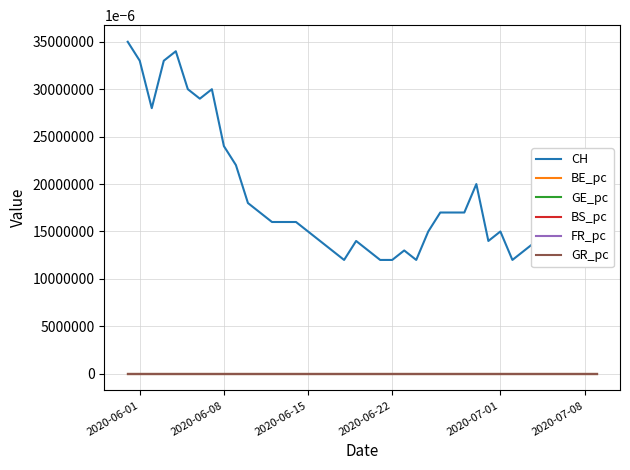

Which series has the largest range (max minus min)?

CH